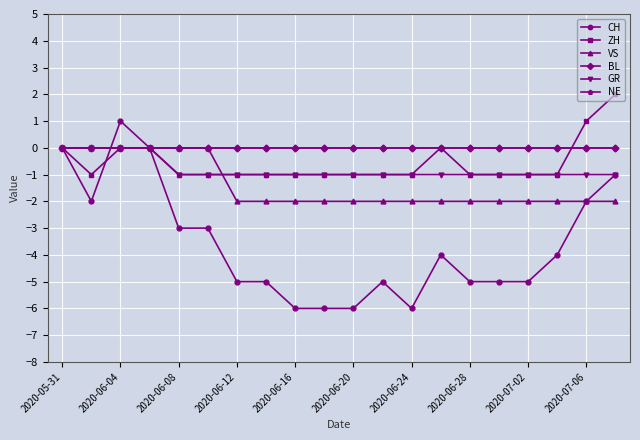

Is this an area chart (filled region under the line)?

No